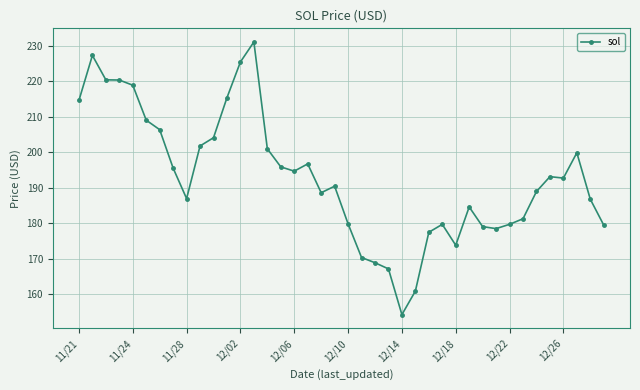

What is the average value?

193.0